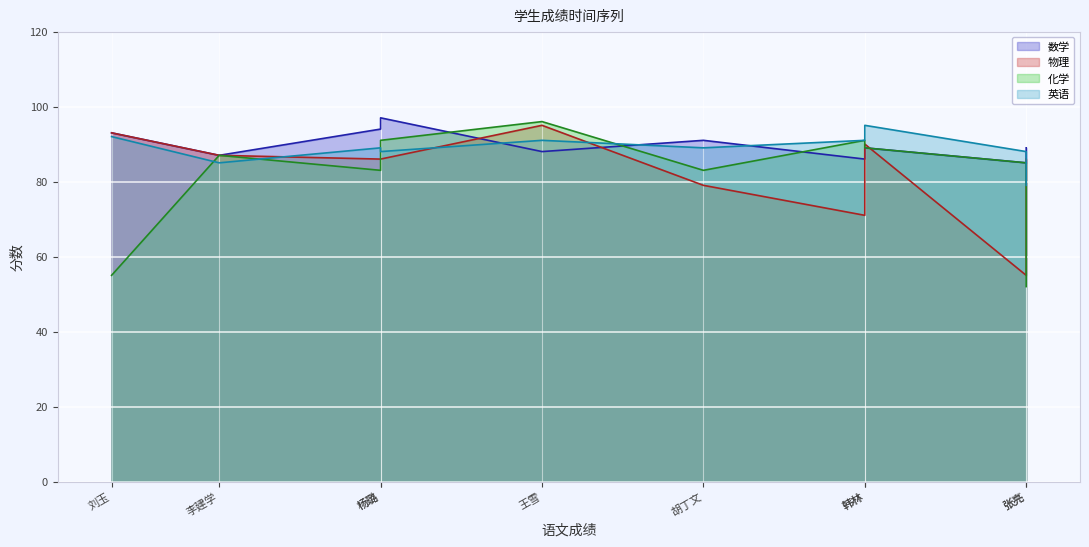

Is it true that 化学 equals 96 at 王雪?

True